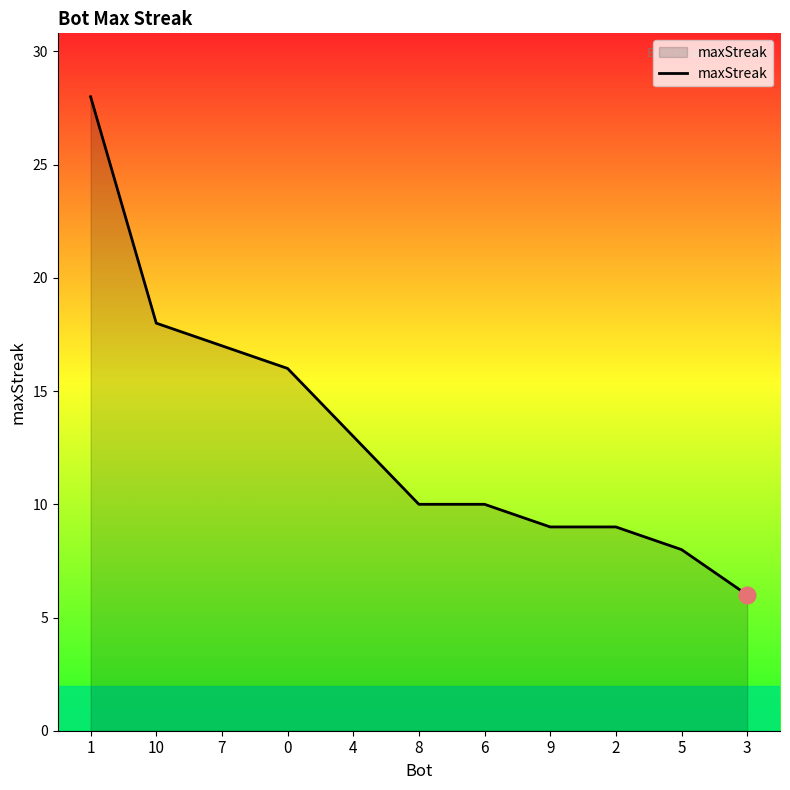

Reading right to left, list all the values displayed in this chart.

3=6	5=8	2=9	9=9	6=10	8=10	4=13	0=16	7=17	10=18	1=28